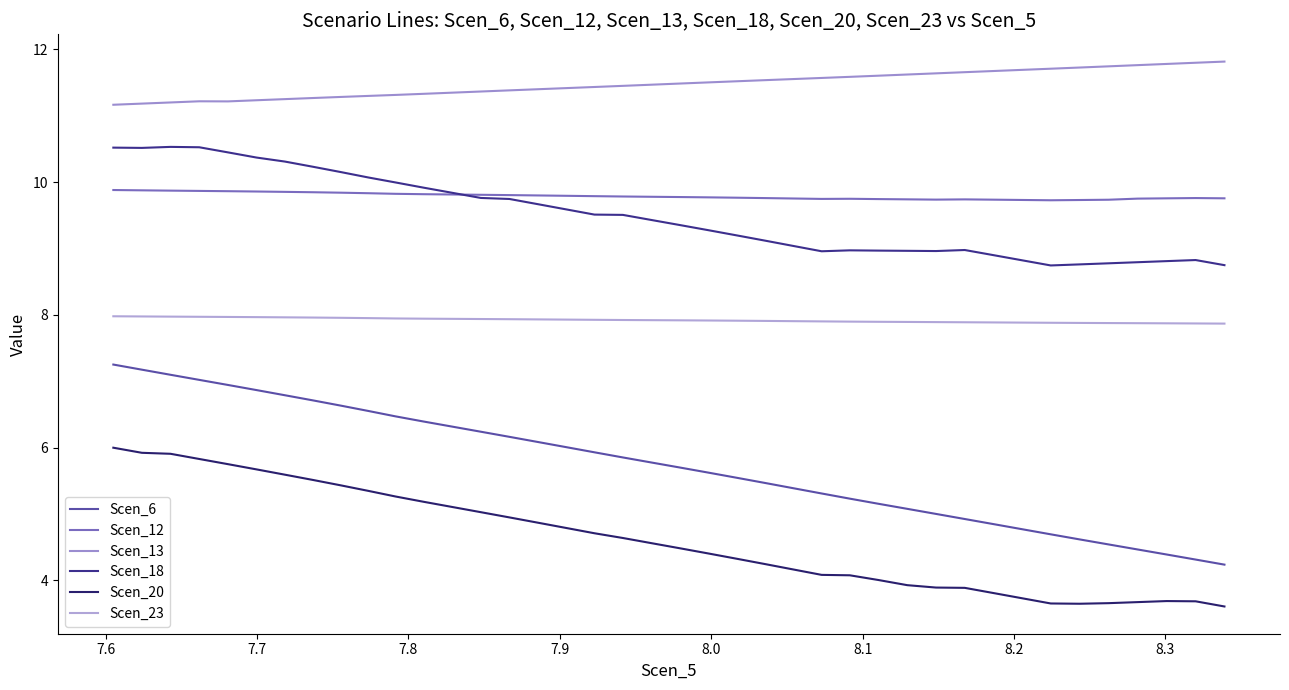

The Scen_6 series shows 2.0 at 25. True or false?

False